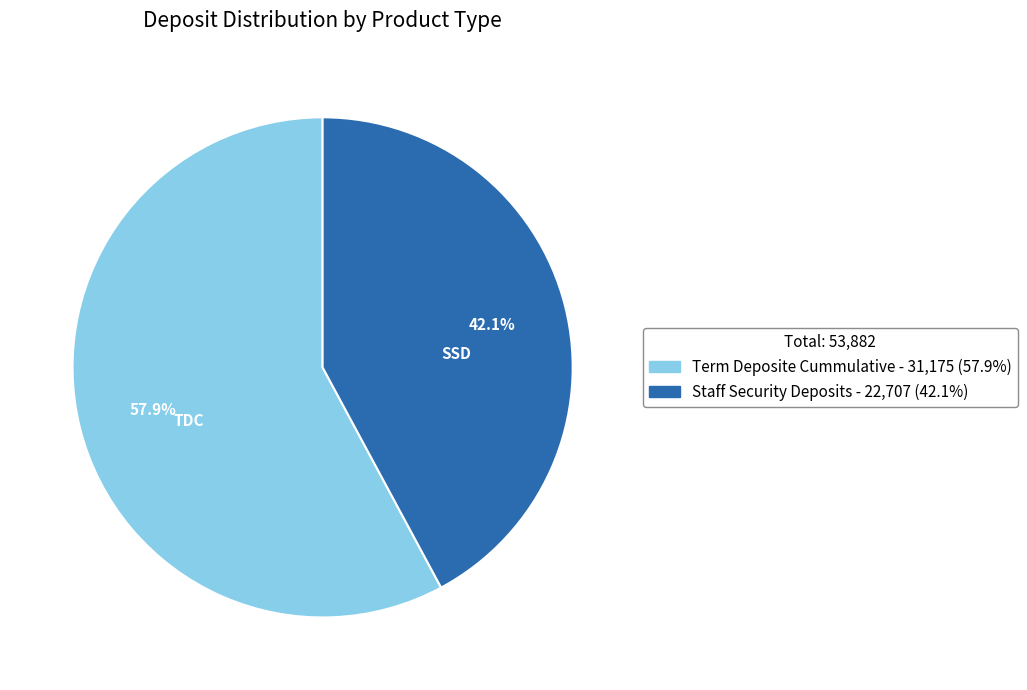

Which has a higher value, Term Deposite Cummulative or Staff Security Deposits?

Term Deposite Cummulative